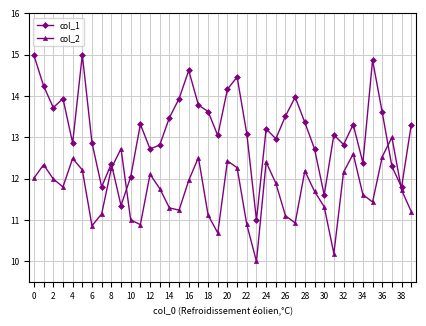

What is the maximum value for col_1?

15.0